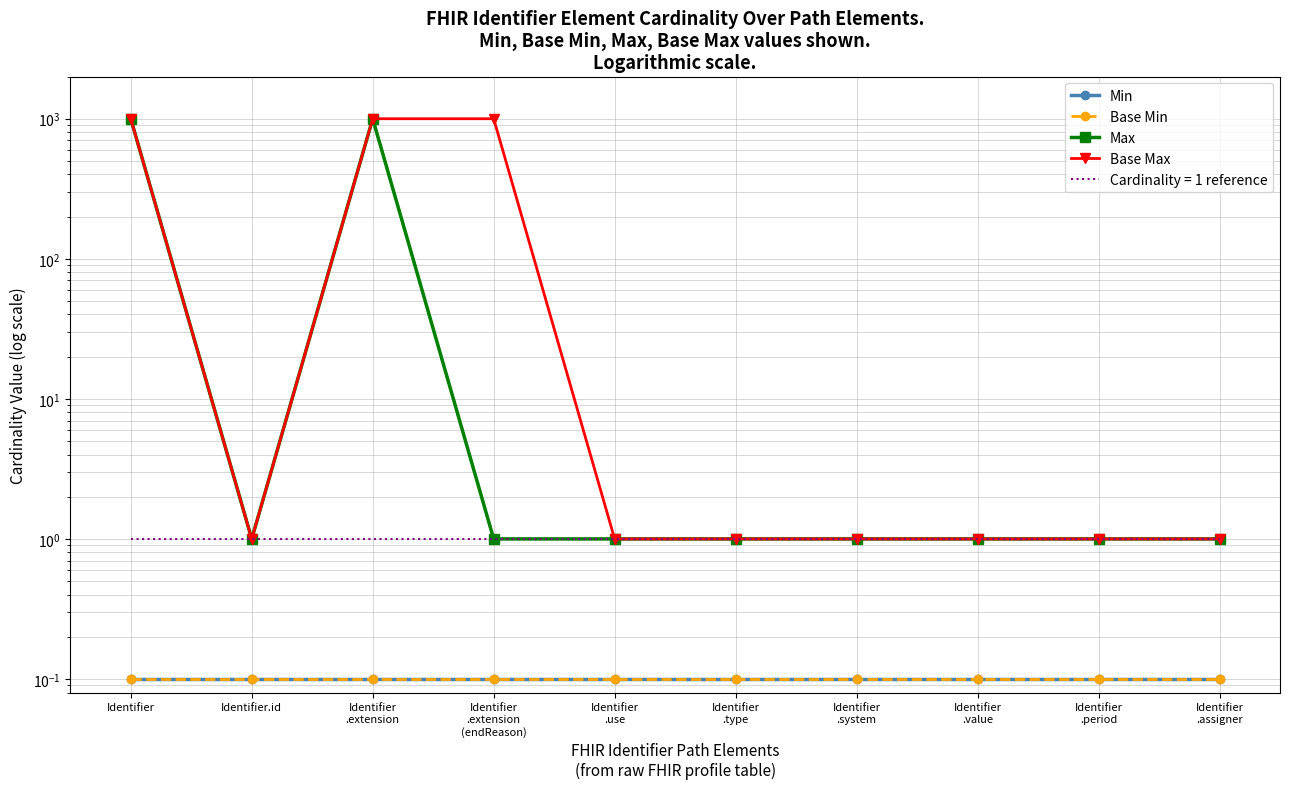

What is the label of the 4th point from the right?

Identifier
.system